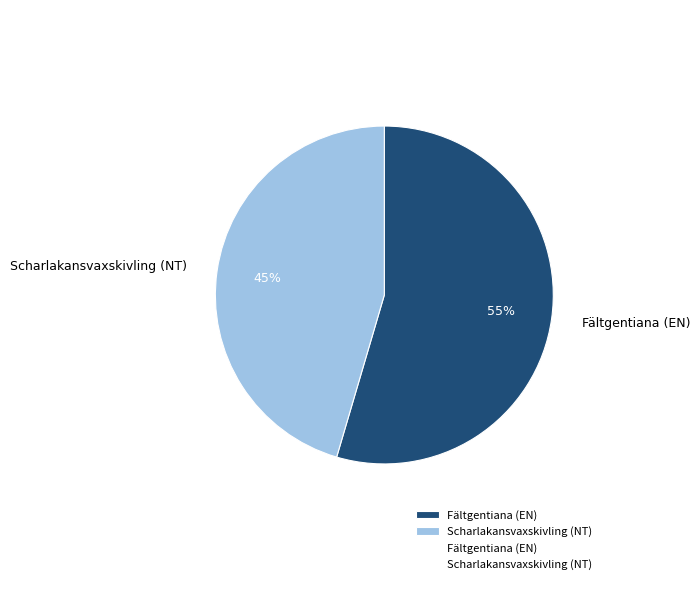

Approximately how many times larger is the value at Fältgentiana (EN) compared to Scharlakansvaxskivling (NT)?

1.2